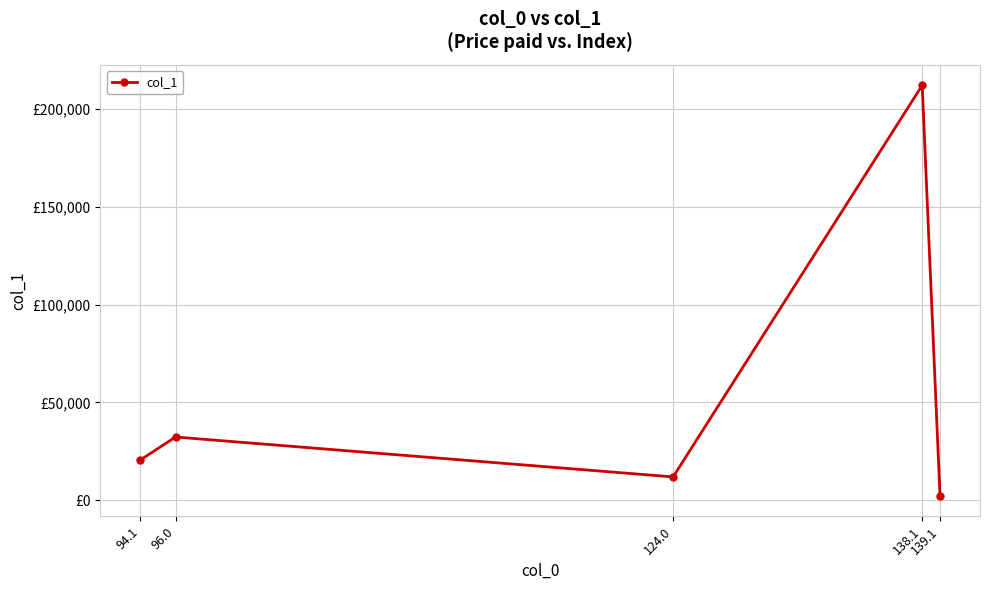

Rank the categories by value from lowest to highest.

139.1, 124.0, 94.1, 96.0, 138.1